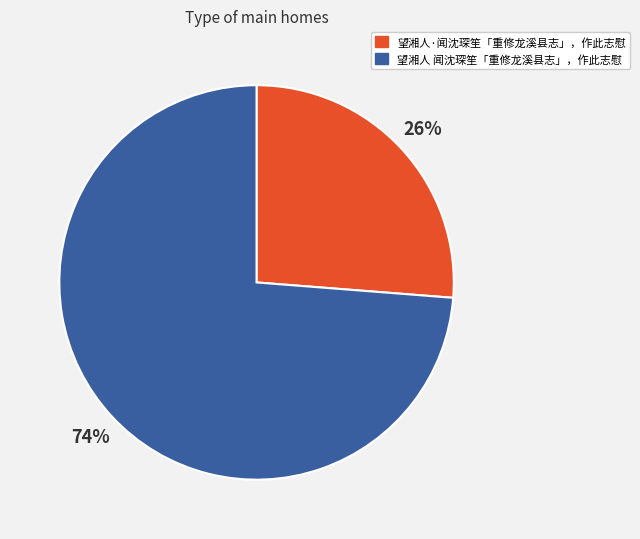

What percentage is the 望湘人 闻沈琛笙「重修龙溪县志」，作此志慰 slice, to the nearest percent?

74%